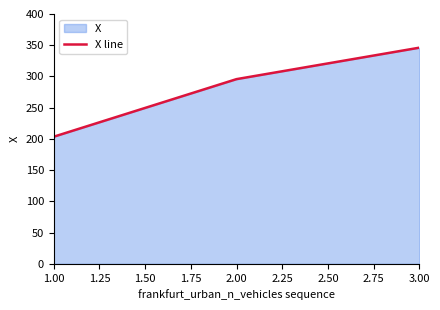

How many data points are less than 295?

1